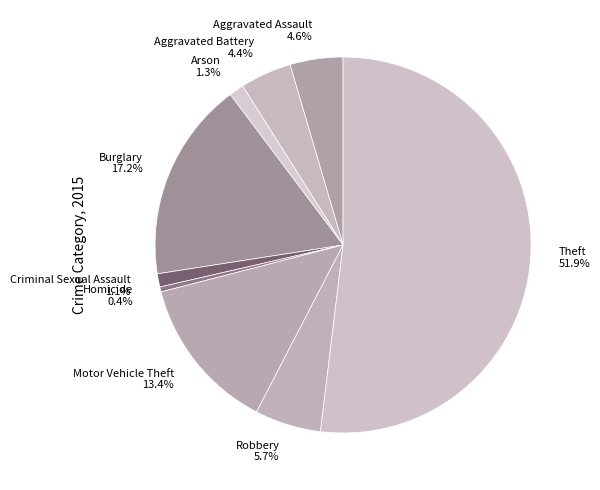

Do Aggravated Battery and Homicide together represent more than half of the pie?

No